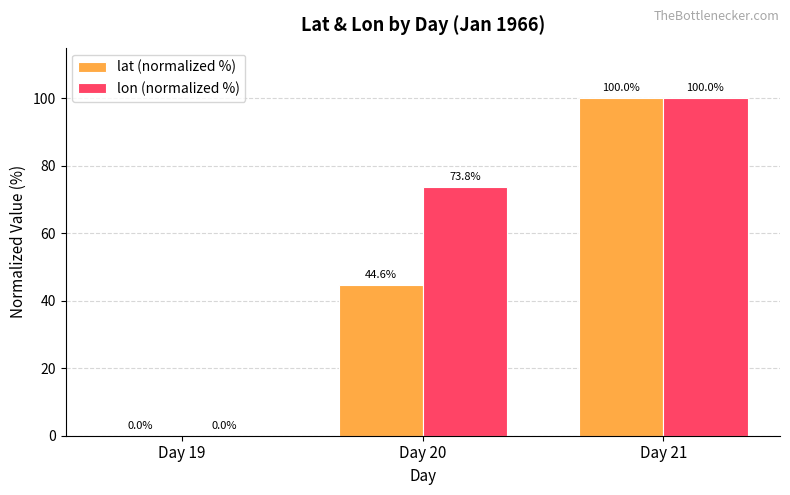

How many categories are shown in the chart?

3